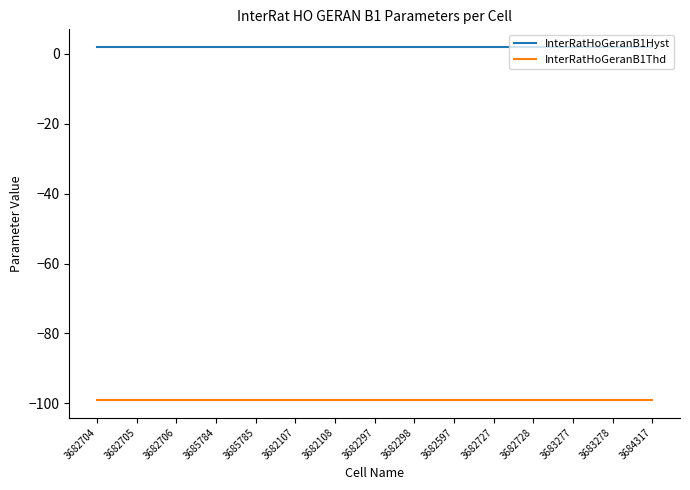

What is the greatest value displayed?

2